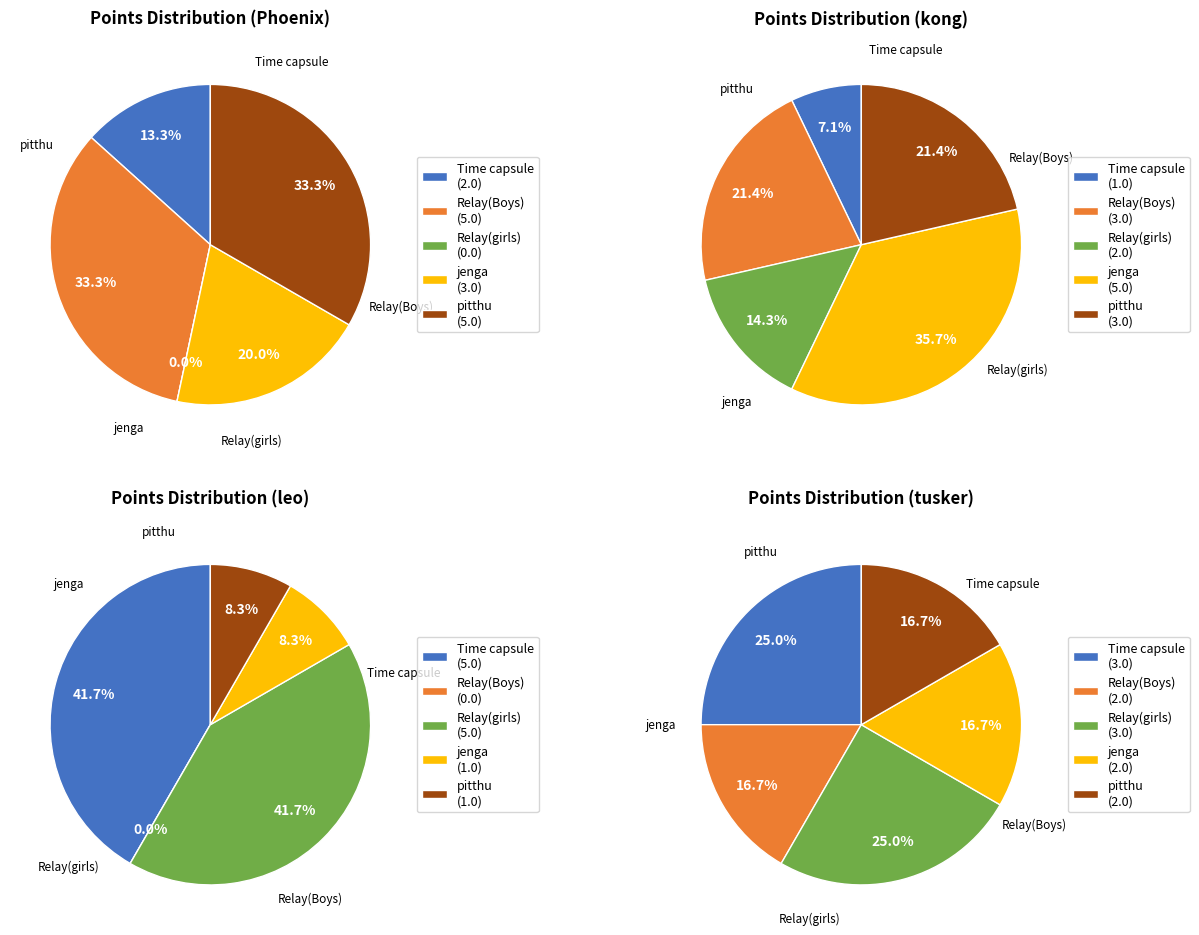

What is the spread (max minus min) of values at pitthu?

4